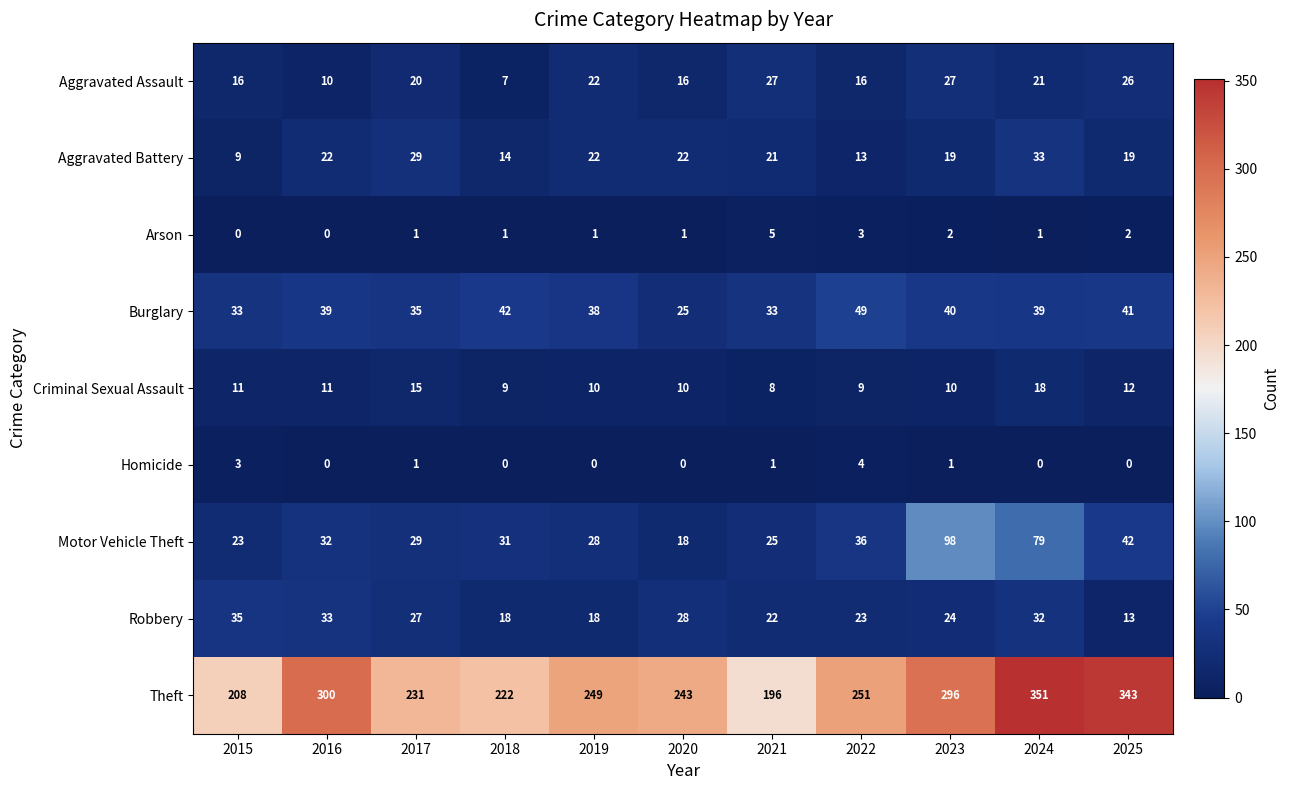

The value of Homicide at 2018 is 0. True or false?

True